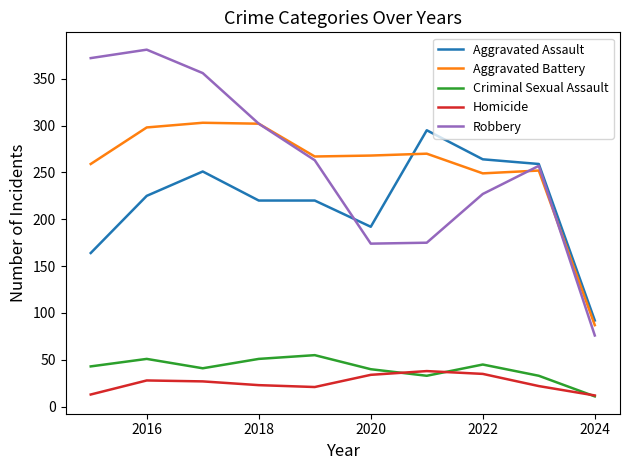

True or false: Homicide and Aggravated Battery intersect in this chart.

False